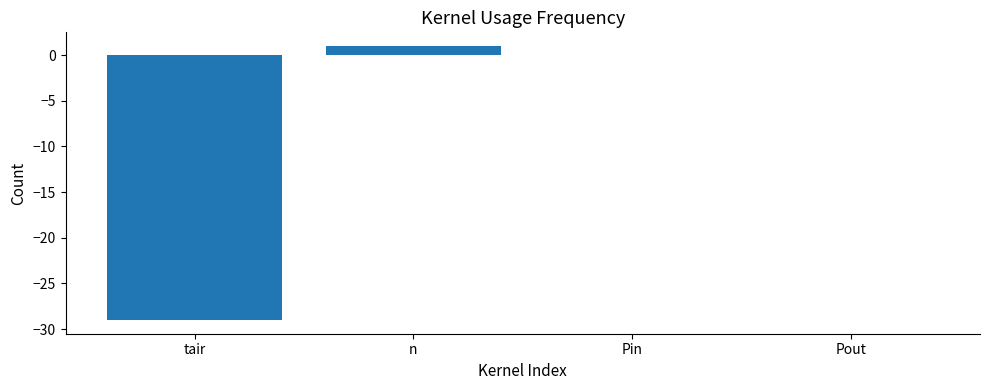

What is the approximate value at tair, to the nearest 10?

-30